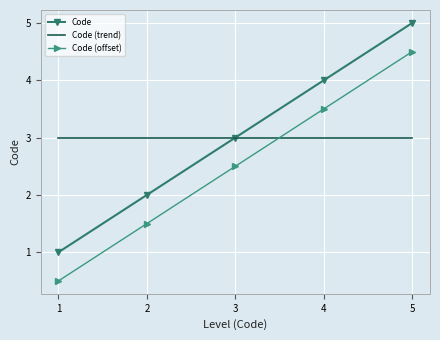

What is the spread (max minus min) of values at 4?

1.0